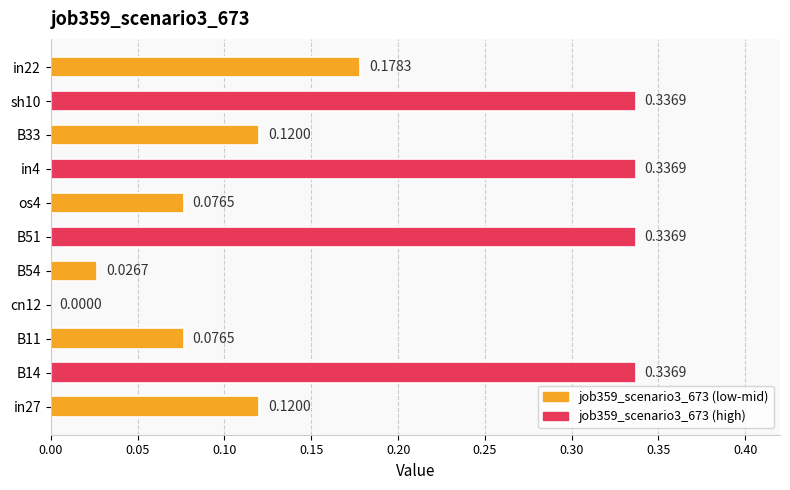

What is the change in value from B14 to cn12?

-0.3